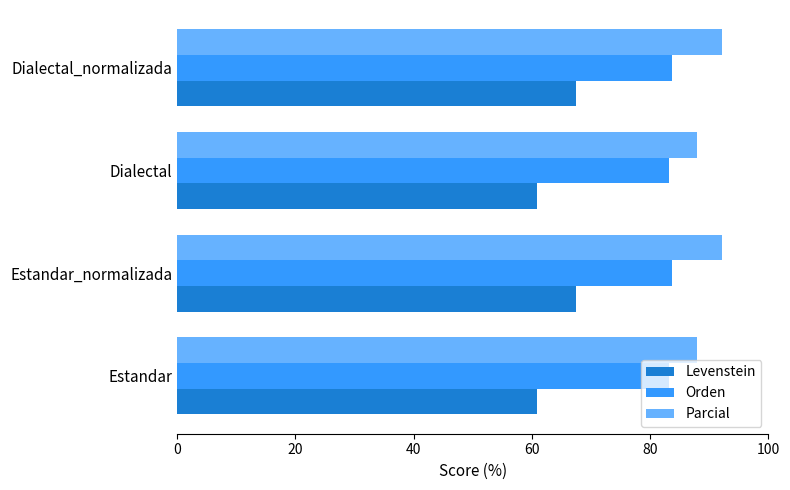

What is the difference between the second highest and minimum values in the Parcial series?

4.3